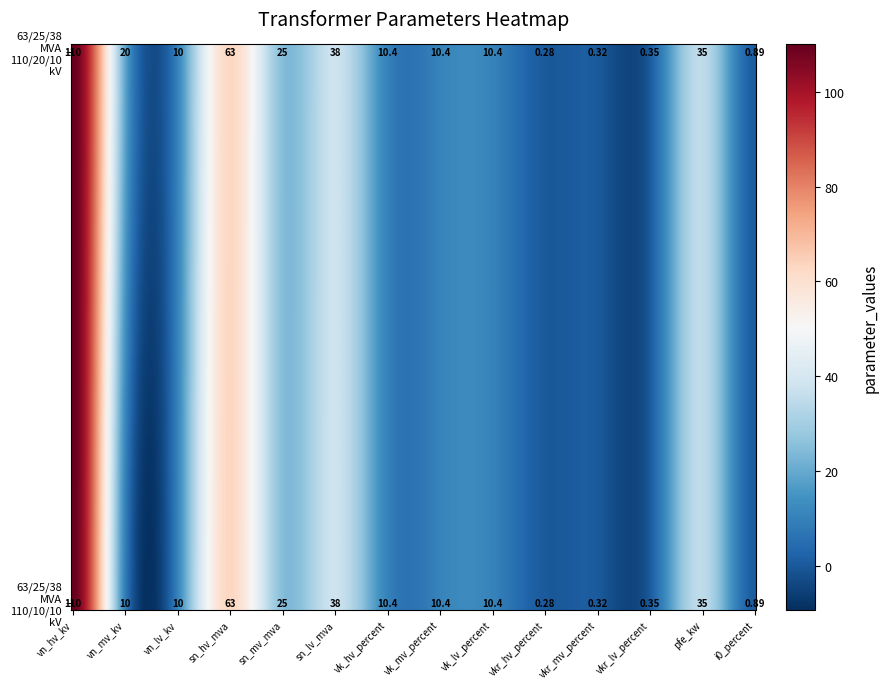

How many values in the 63/25/38 MVA 110/20/10 kV series are below 10?

4